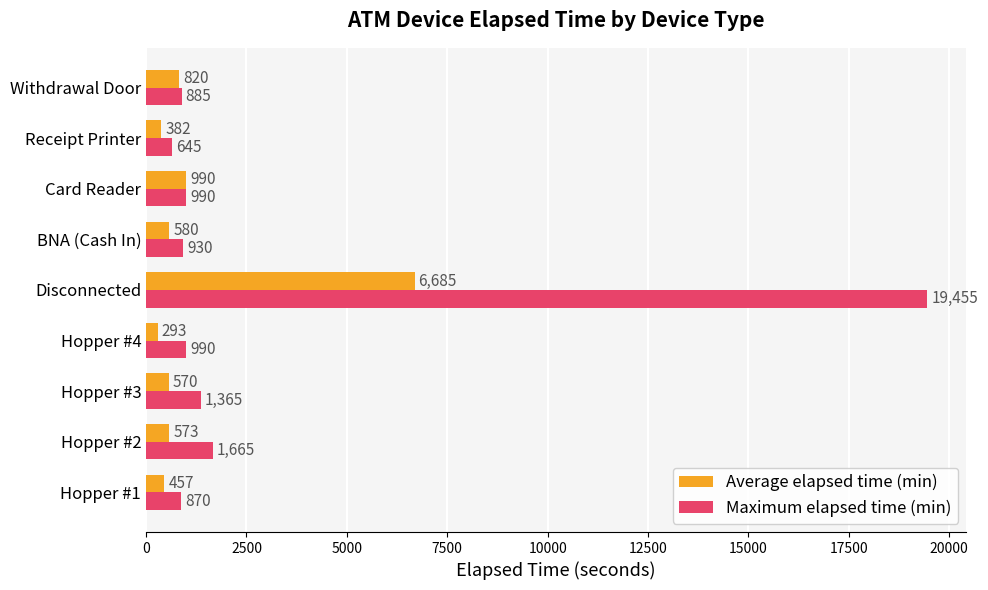

At Disconnected, list the series in order from largest to smallest.

Maximum elapsed time (min), Average elapsed time (min)